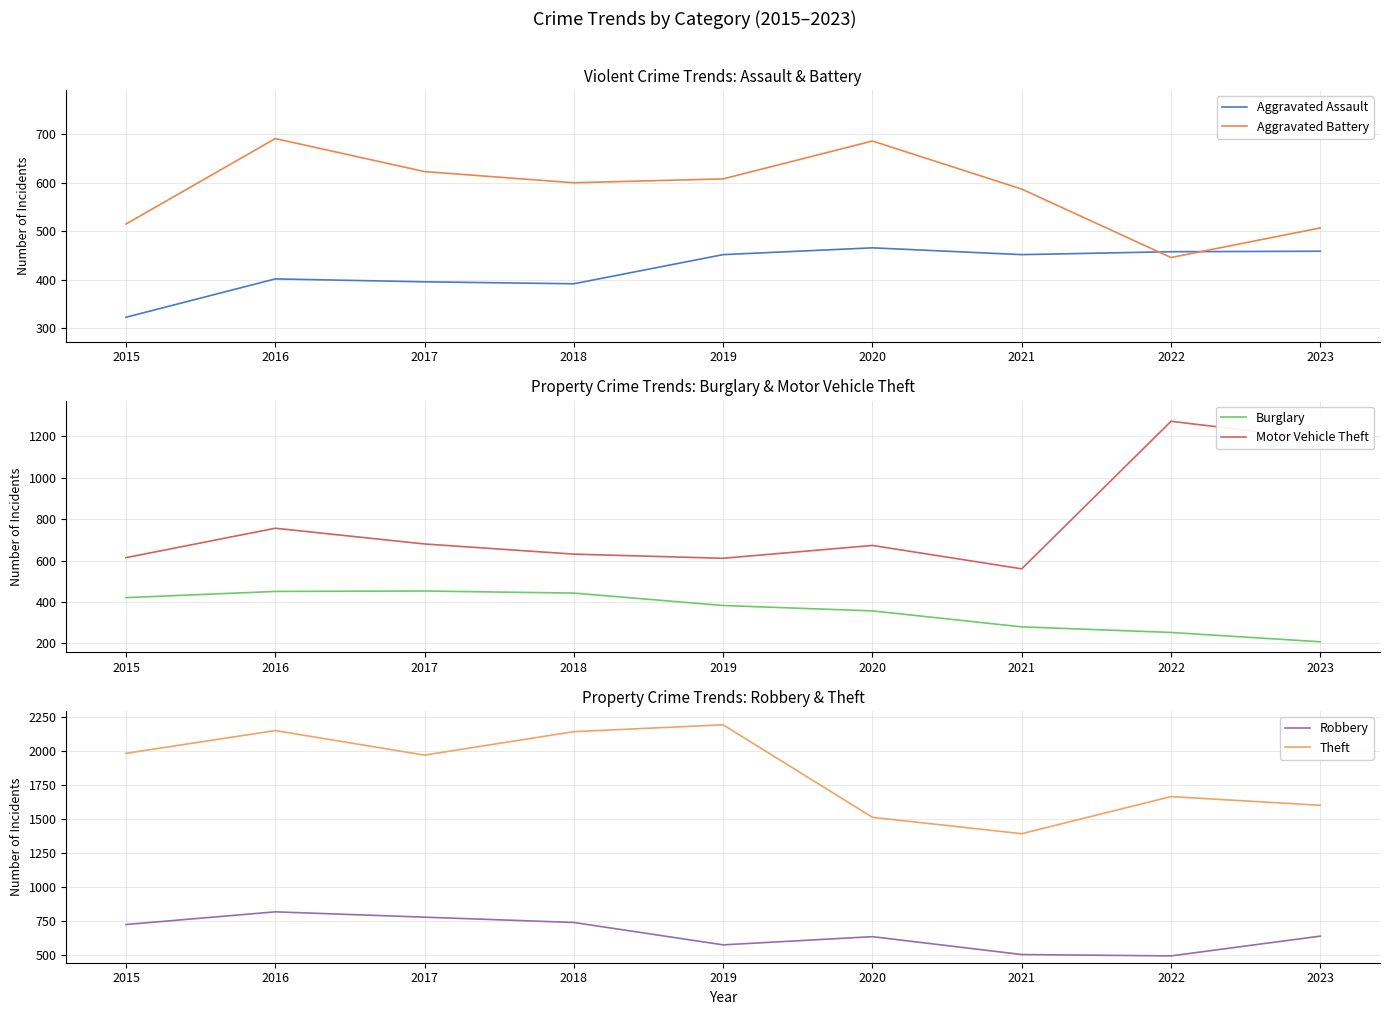

True or false: Robbery has more than 0 points higher than both neighbors.

True